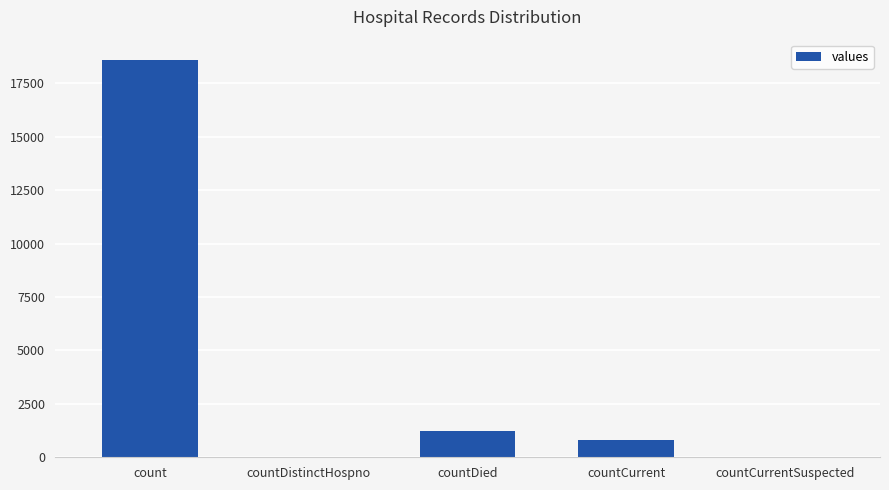

How many categories are shown in the chart?

5